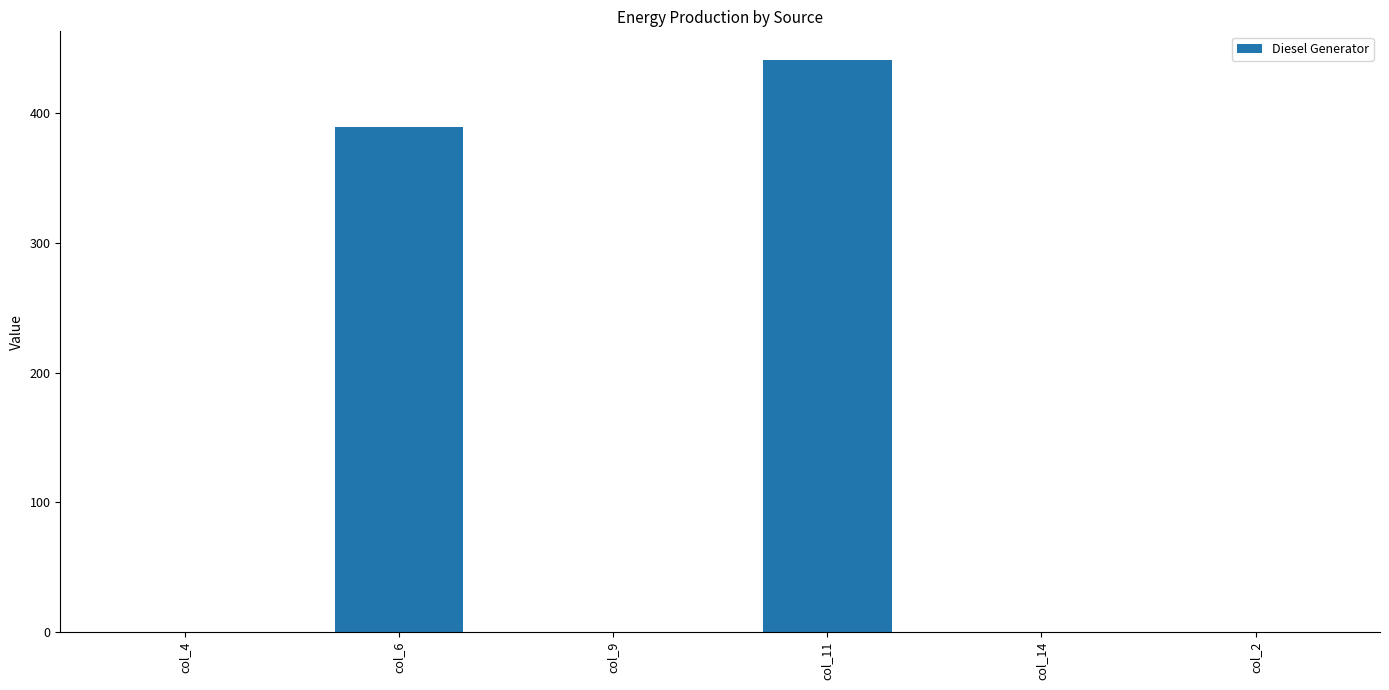

Reading right to left, transcribe all the data shown in this chart.

col_2=0	col_14=0	col_11=441	col_9=0	col_6=389	col_4=0